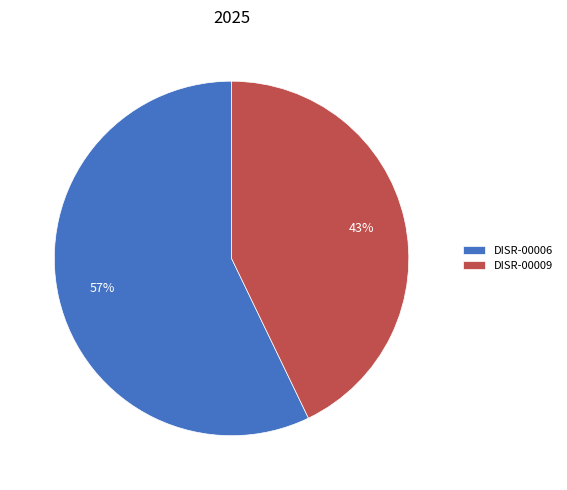

To the nearest percent, what percentage of the pie is DISR-00009?

43%